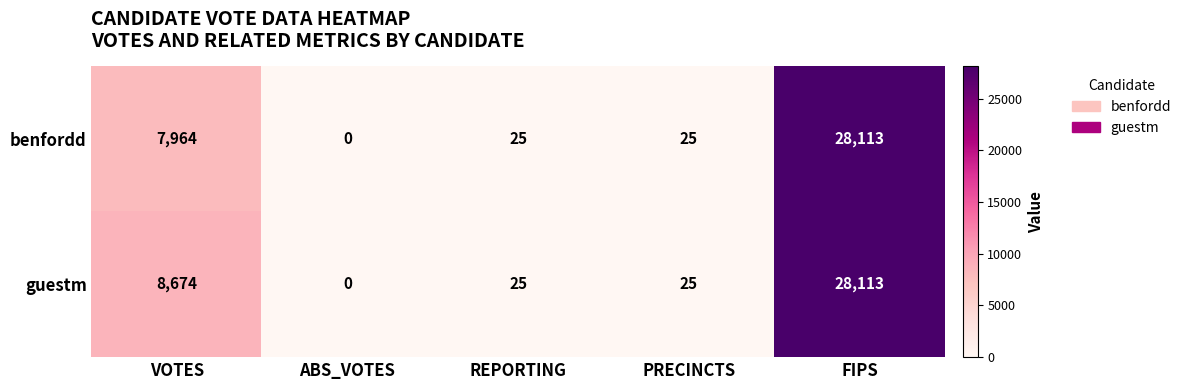

What is the difference between the guestm values at REPORTING and ABS_VOTES?

25